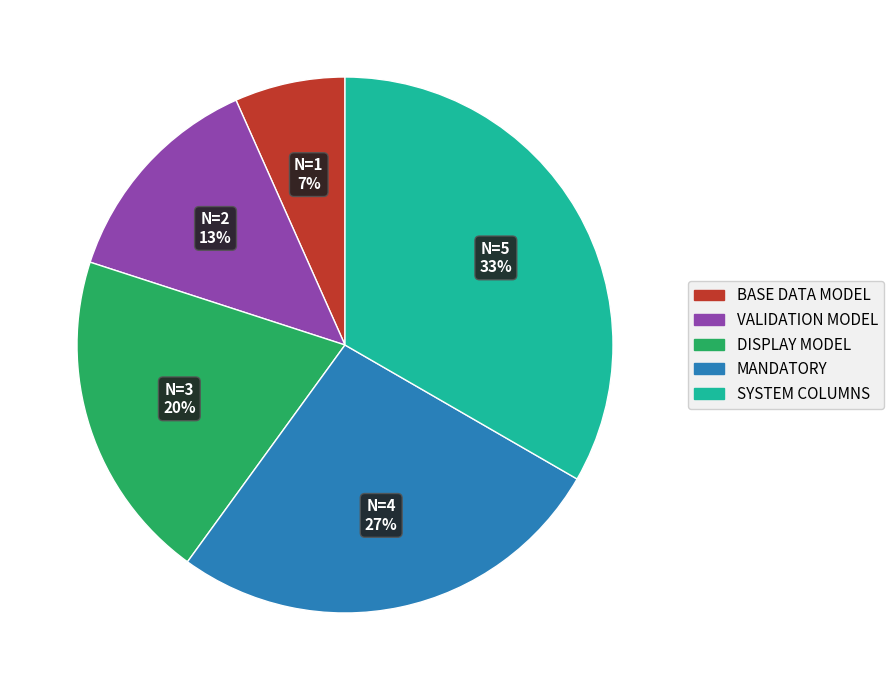

What percentage is the VALIDATION MODEL slice, to the nearest percent?

13%